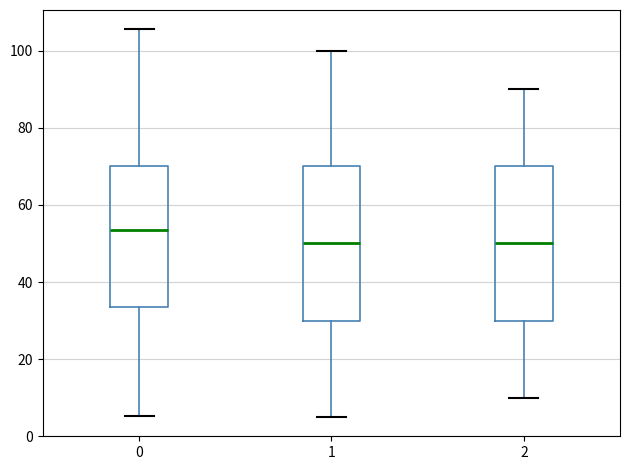

Where does the upper whisker of the box at x = 2 end on the y-axis? The values are not printed on the chart, so give them approximately, as read against the axis.

90